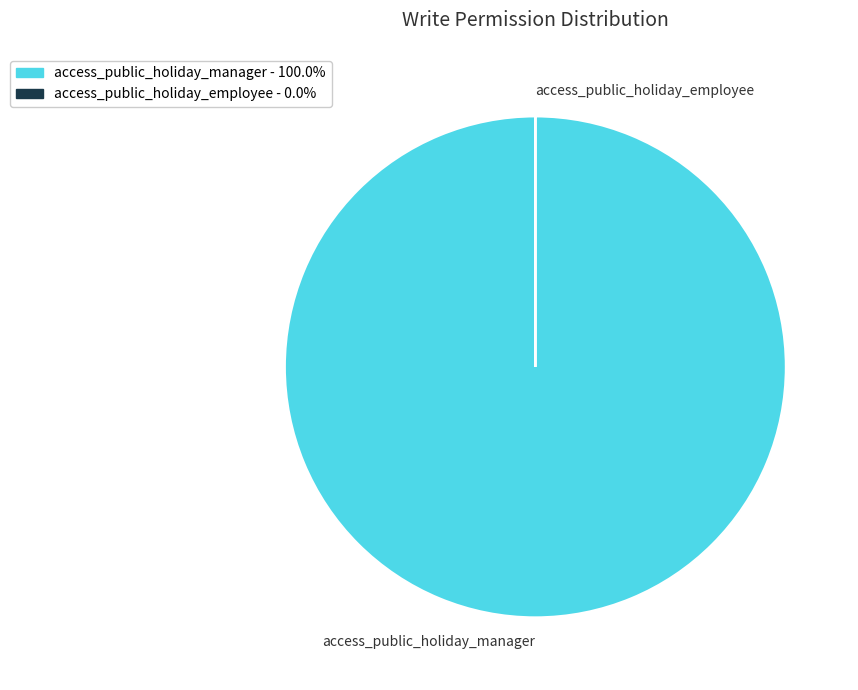

What is the largest slice in the pie chart?

access_public_holiday_manager